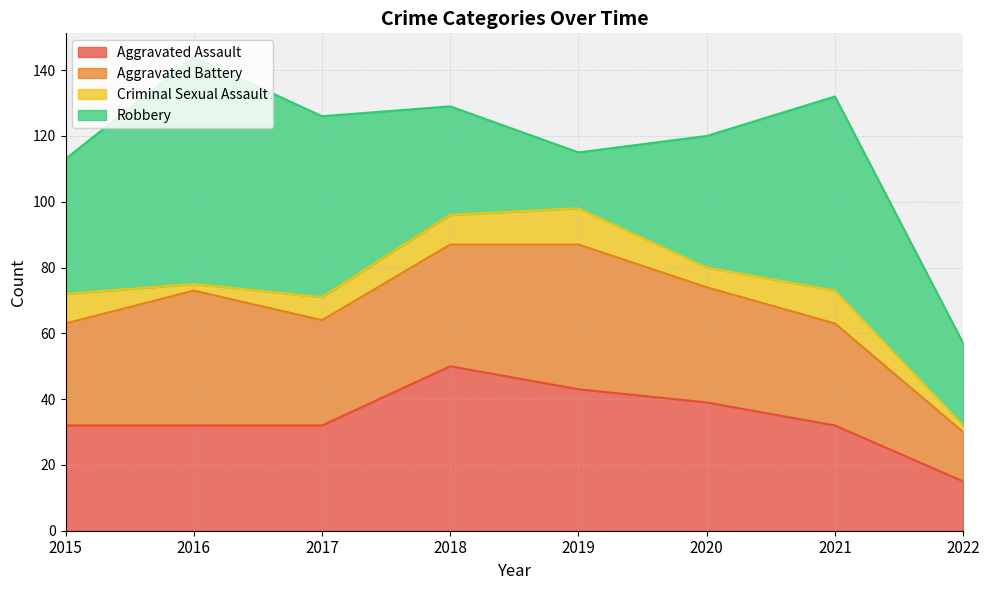

At which category does Criminal Sexual Assault reach its first local peak?

2019